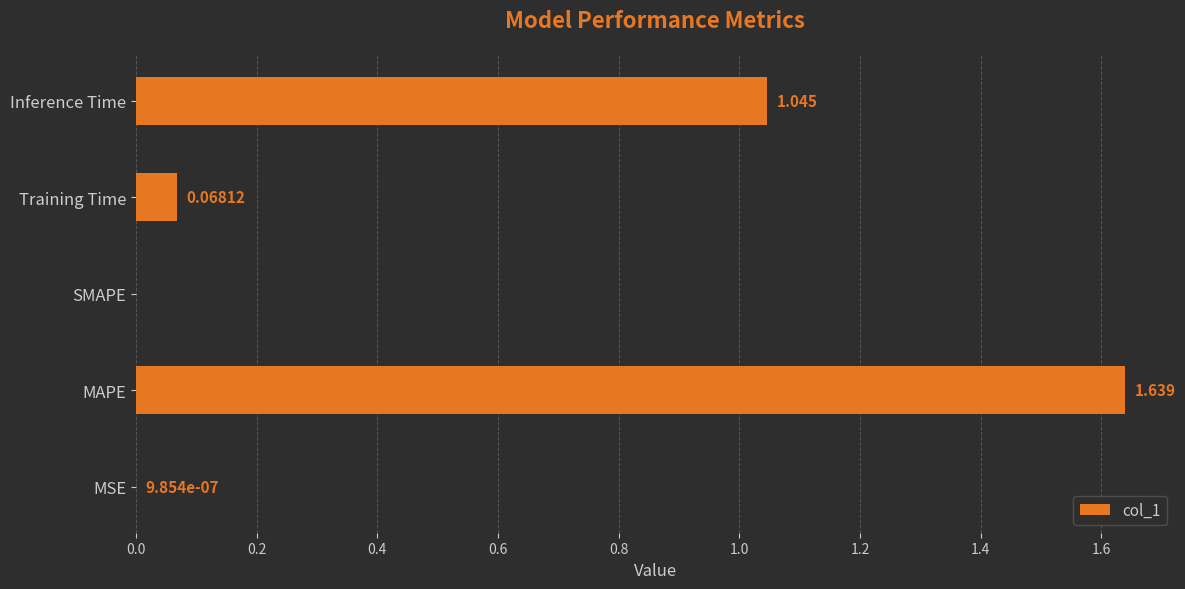

Which has a higher value, MSE or Training Time?

Training Time